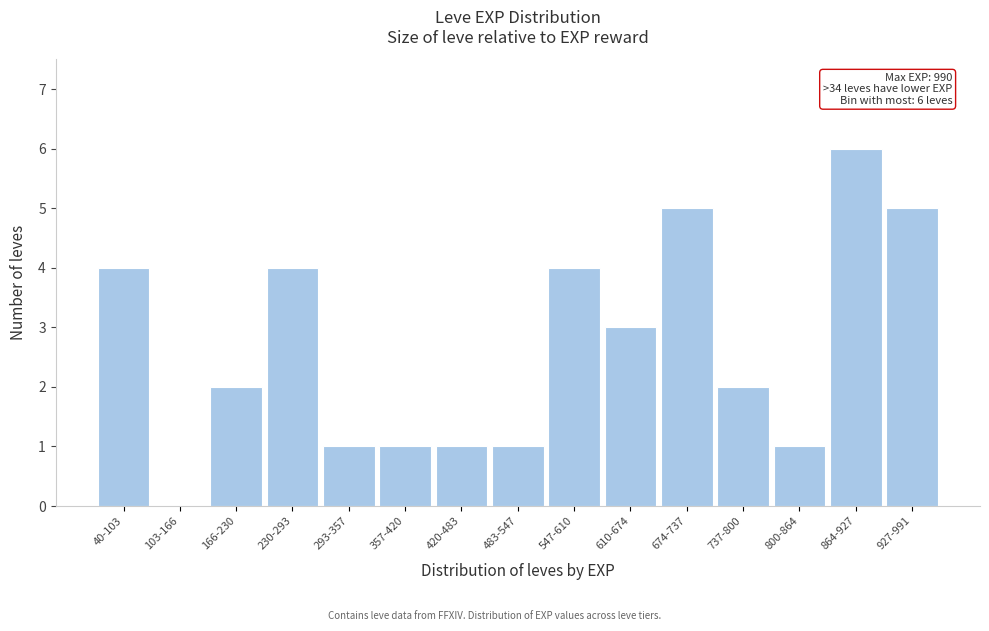

Reading left to right, list all the values displayed in this chart.

40-103=4	103-166=0	166-230=2	230-293=4	293-357=1	357-420=1	420-483=1	483-547=1	547-610=4	610-674=3	674-737=5	737-800=2	800-864=1	864-927=6	927-991=5